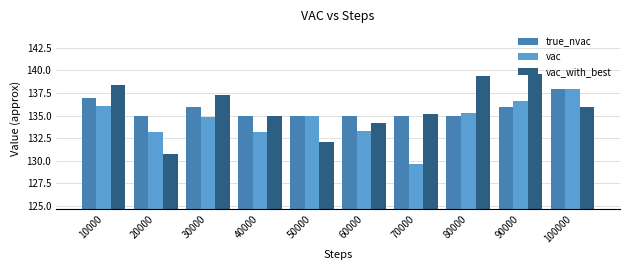

The vac_with_best series shows 139.7 at 90000. True or false?

True